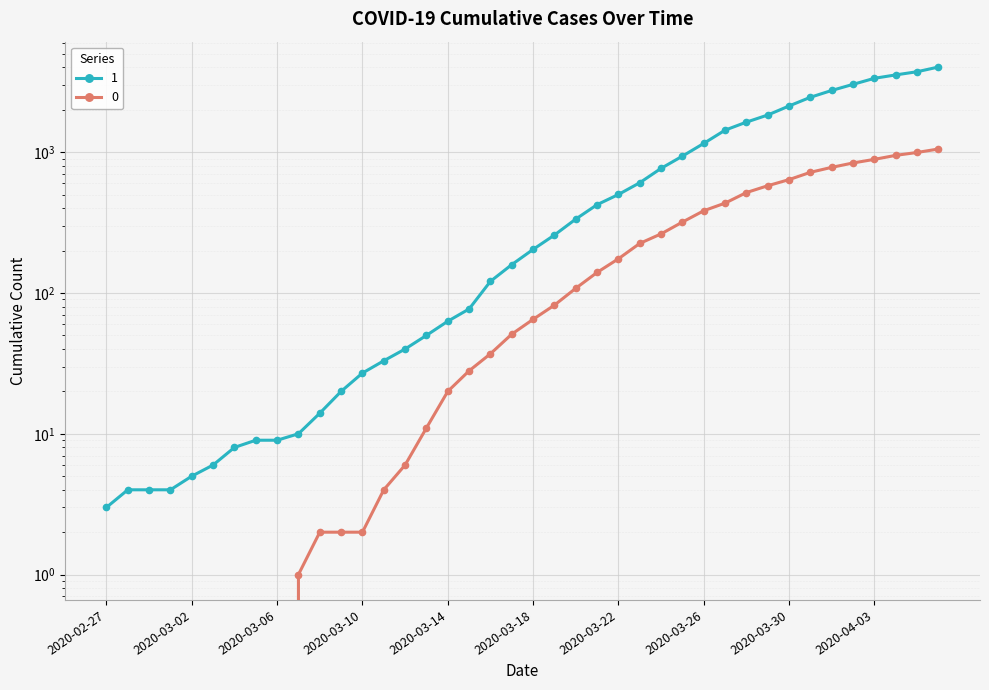

Between 2020-03-17 and 2020-03-16, which is larger?

2020-03-17